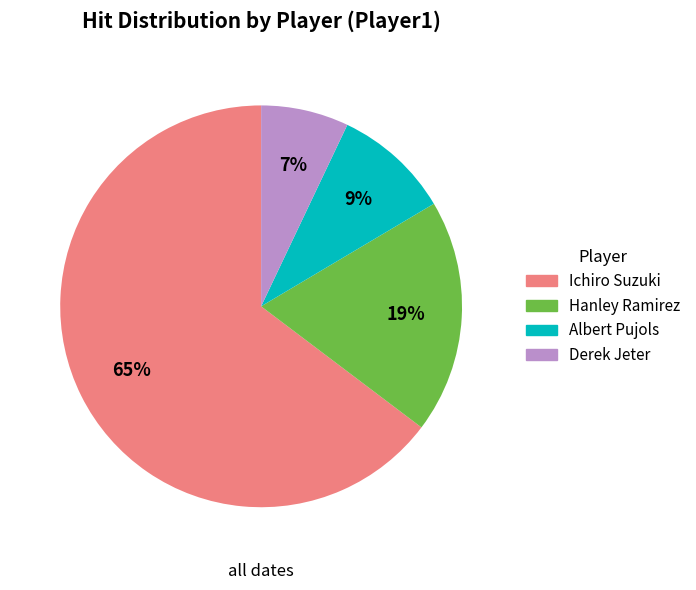

Is Albert Pujols the majority of the pie?

No